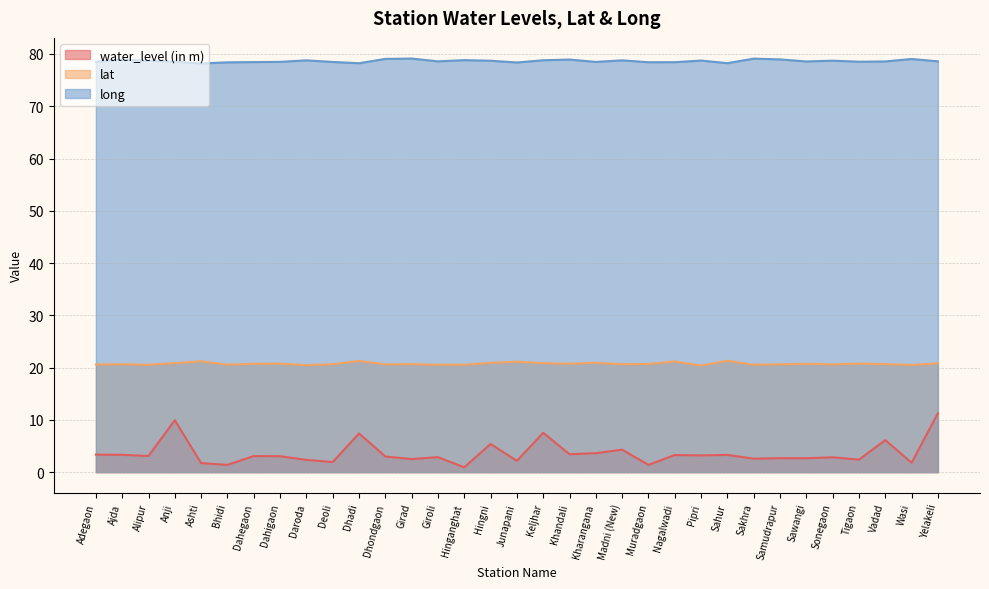

How many categories are shown in the chart?

33